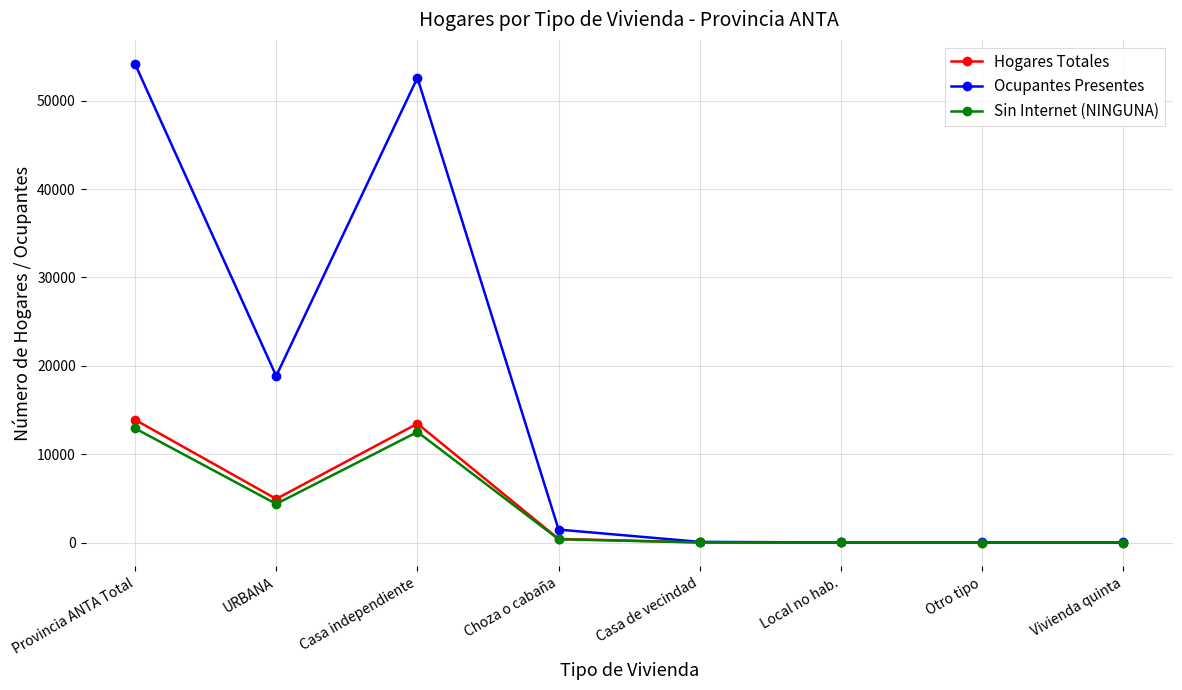

Which series changed the most between URBANA and Choza o cabaña?

Ocupantes Presentes